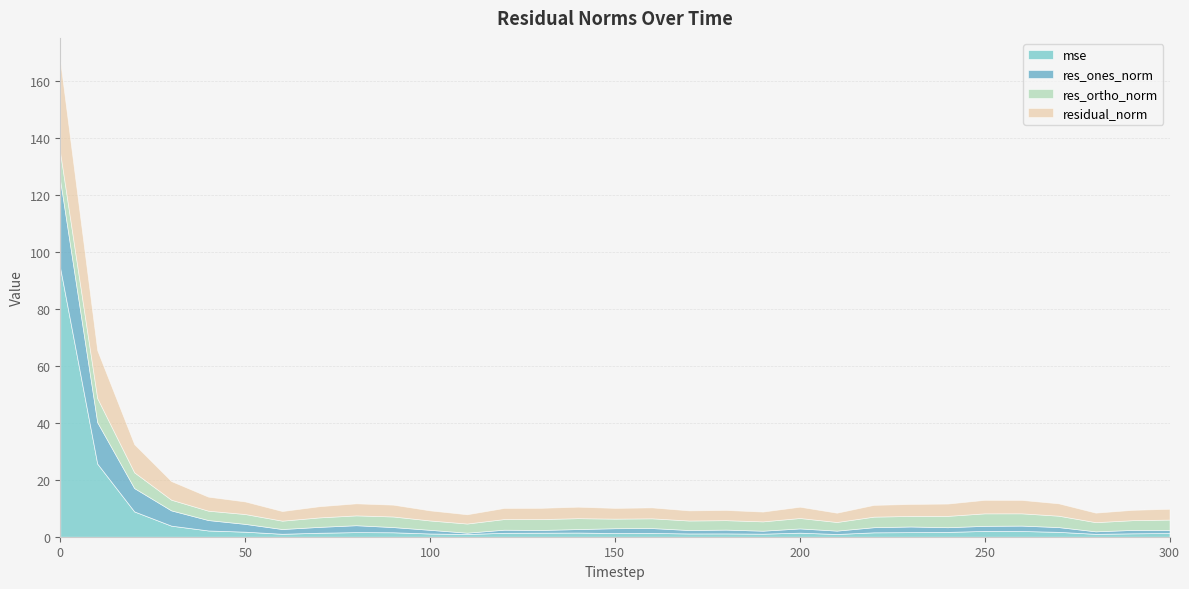

At how many categories does at least one series exceed 54?

1